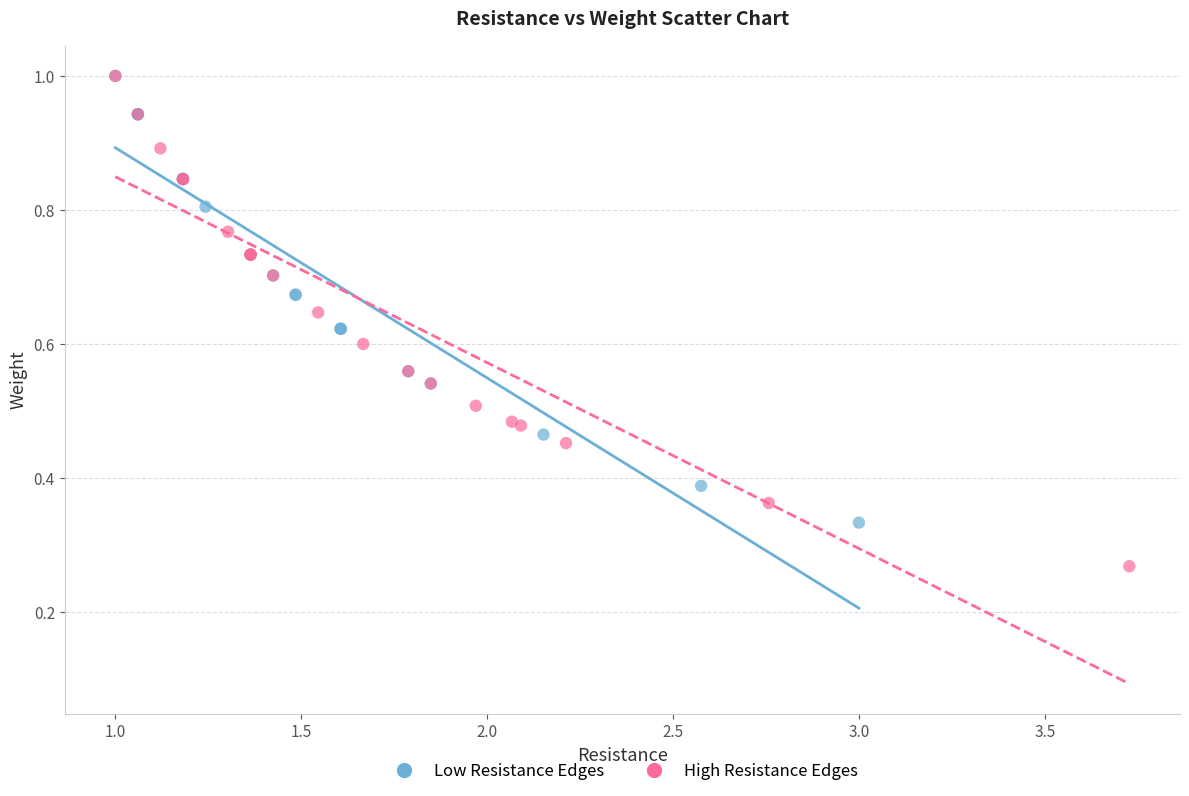

Which series reaches the minimum Y coordinate?

High Resistance Edges